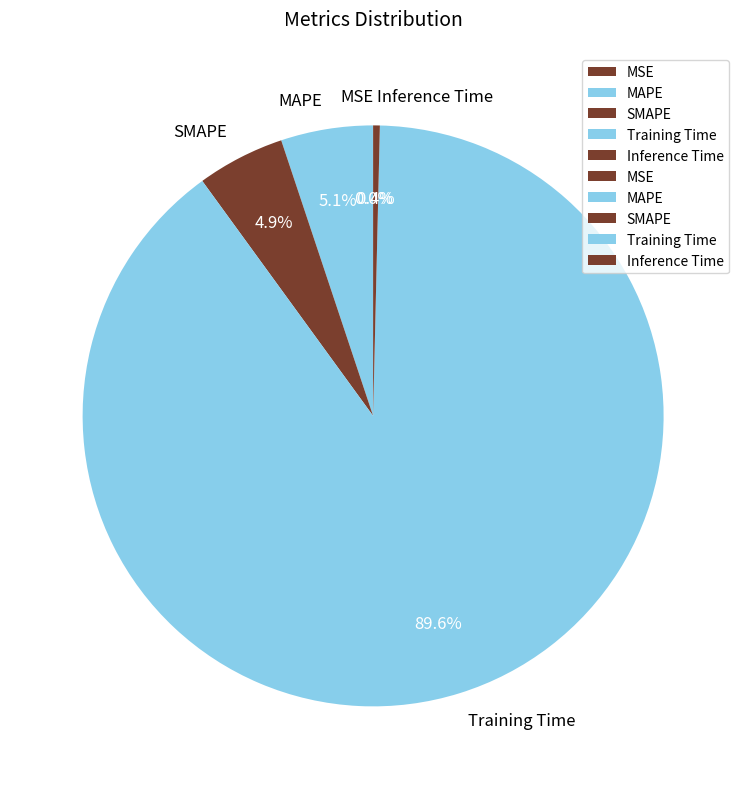

Which slice is the largest?

Training Time